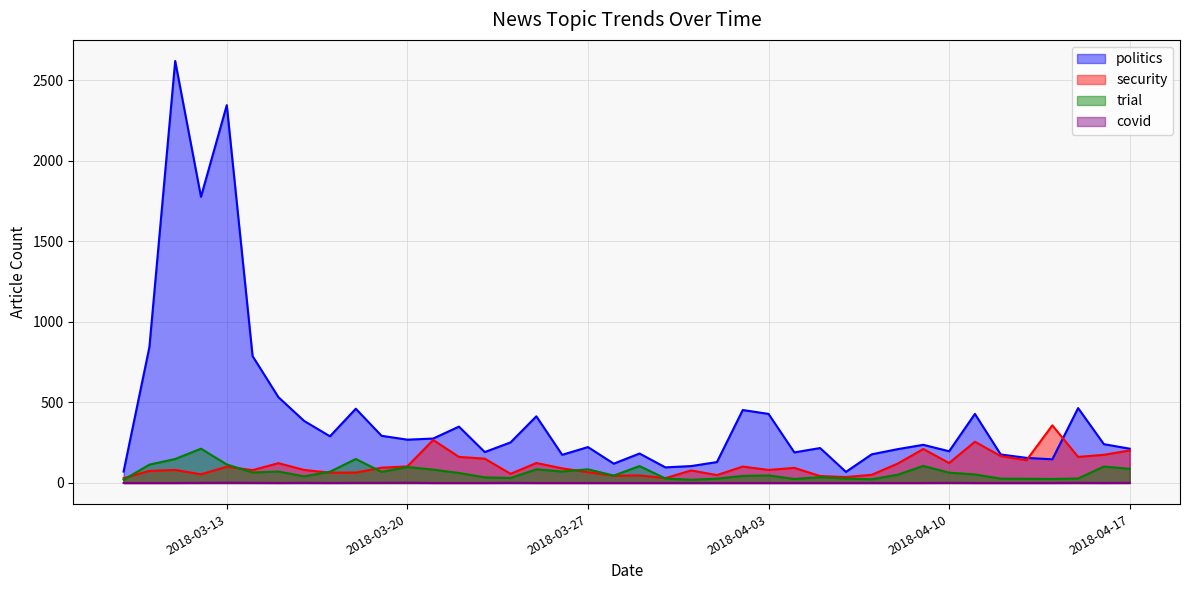

Between 2018-03-09 and 2018-03-25, which series saw the biggest shift?

politics